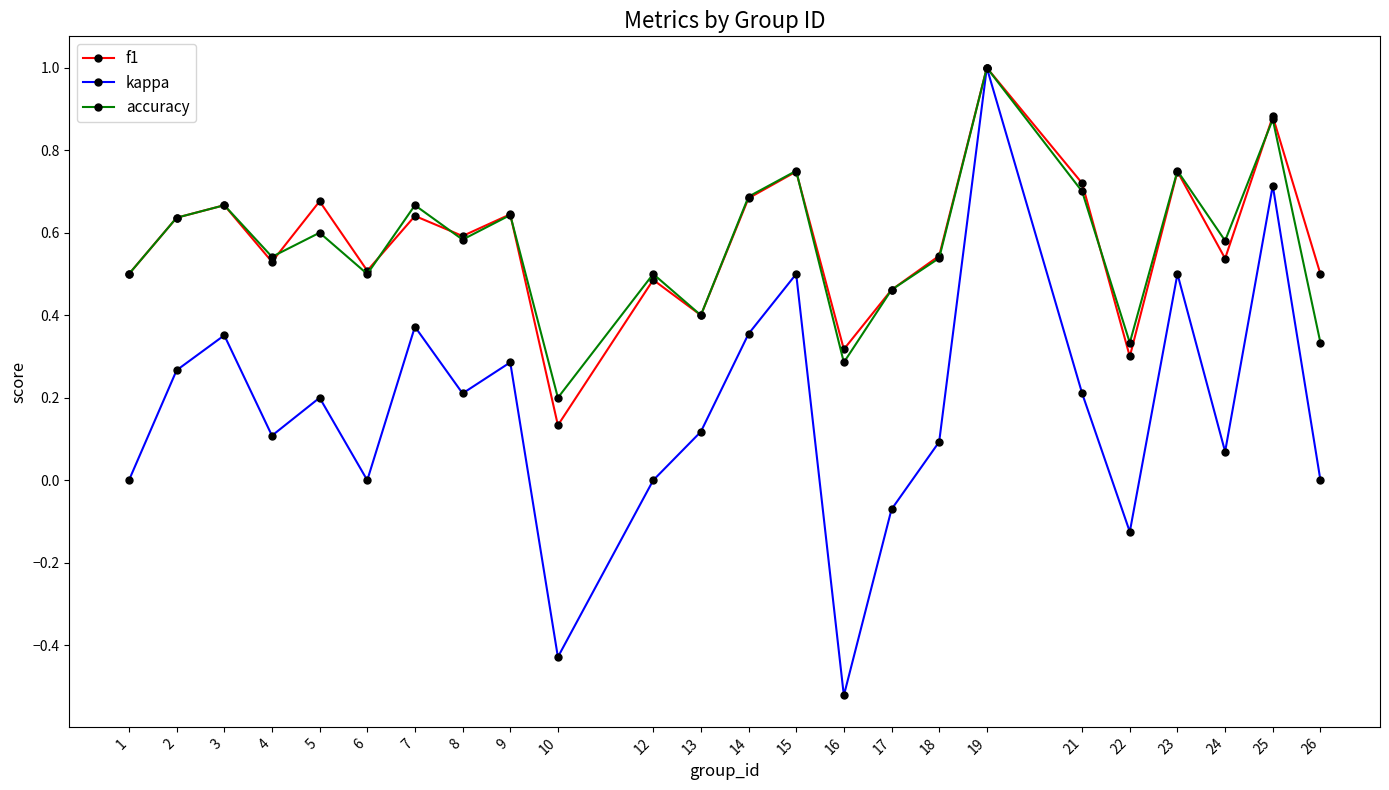

Which series has the widest spread of values?

kappa